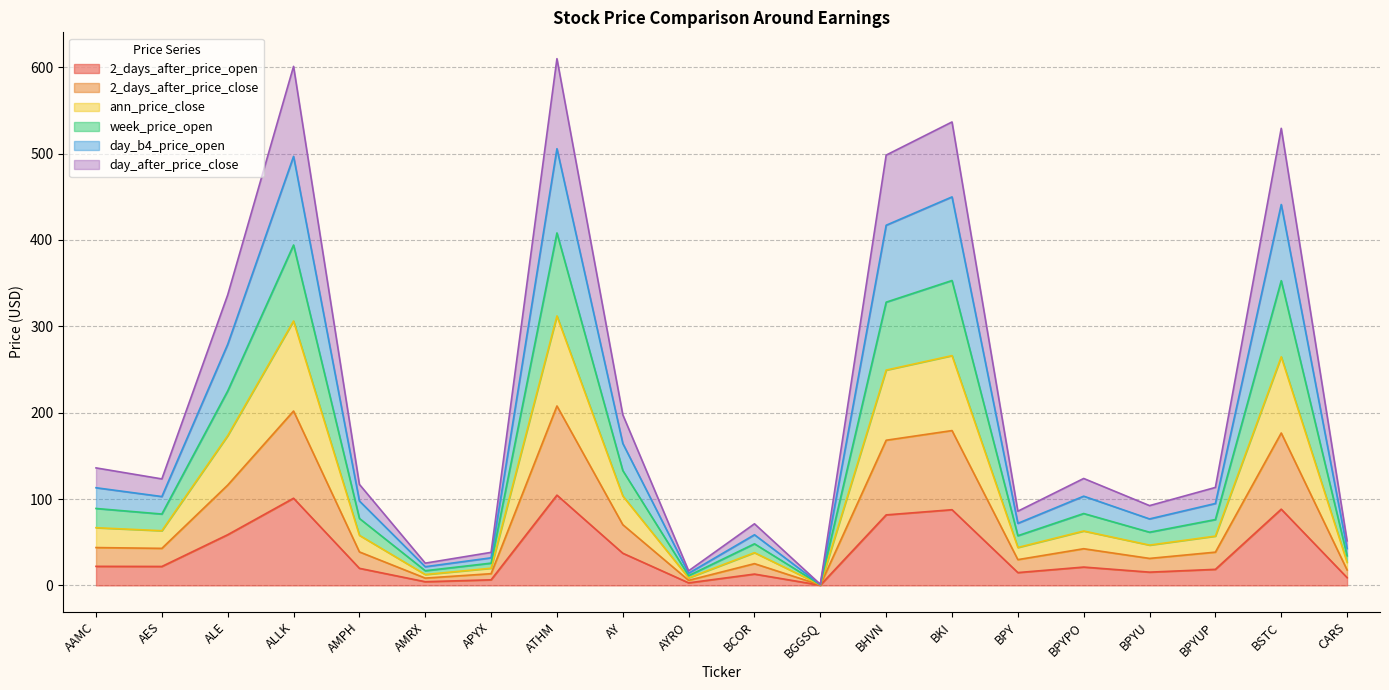

How many interior local peaks does the 2_days_after_price_open series have?

6